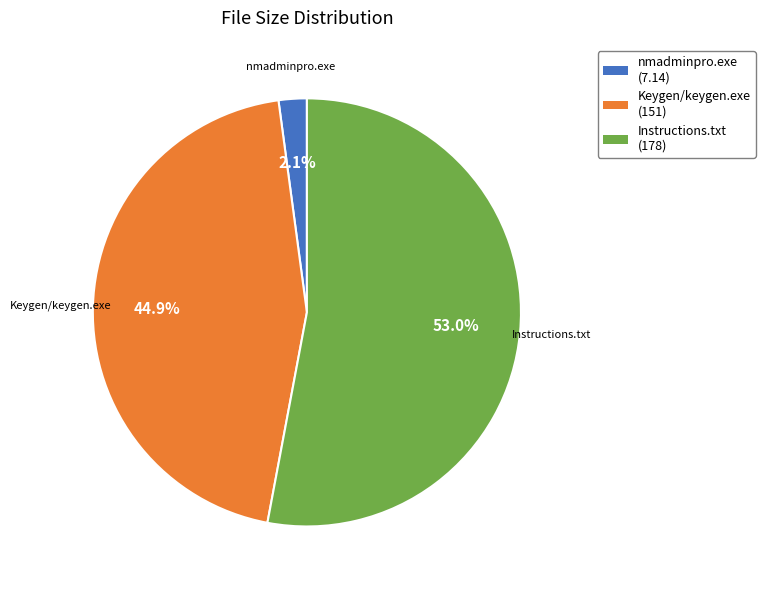

What portion of the pie excludes Instructions.txt?

47.0%